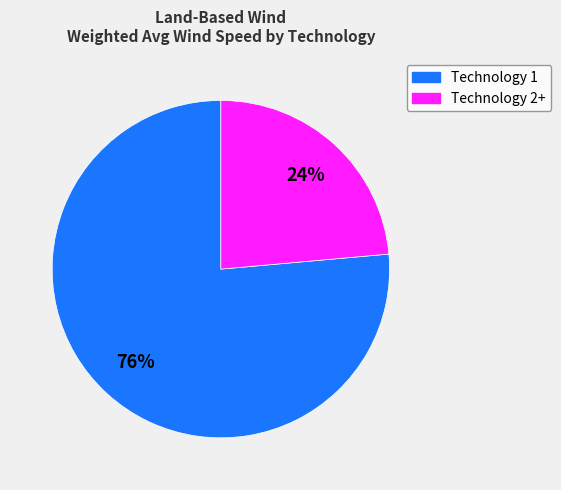

How many segments does this pie chart have?

2